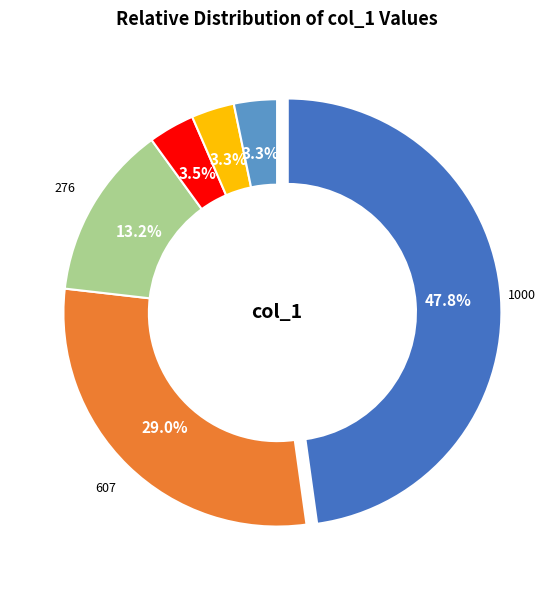

Does any single category account for the majority?

No